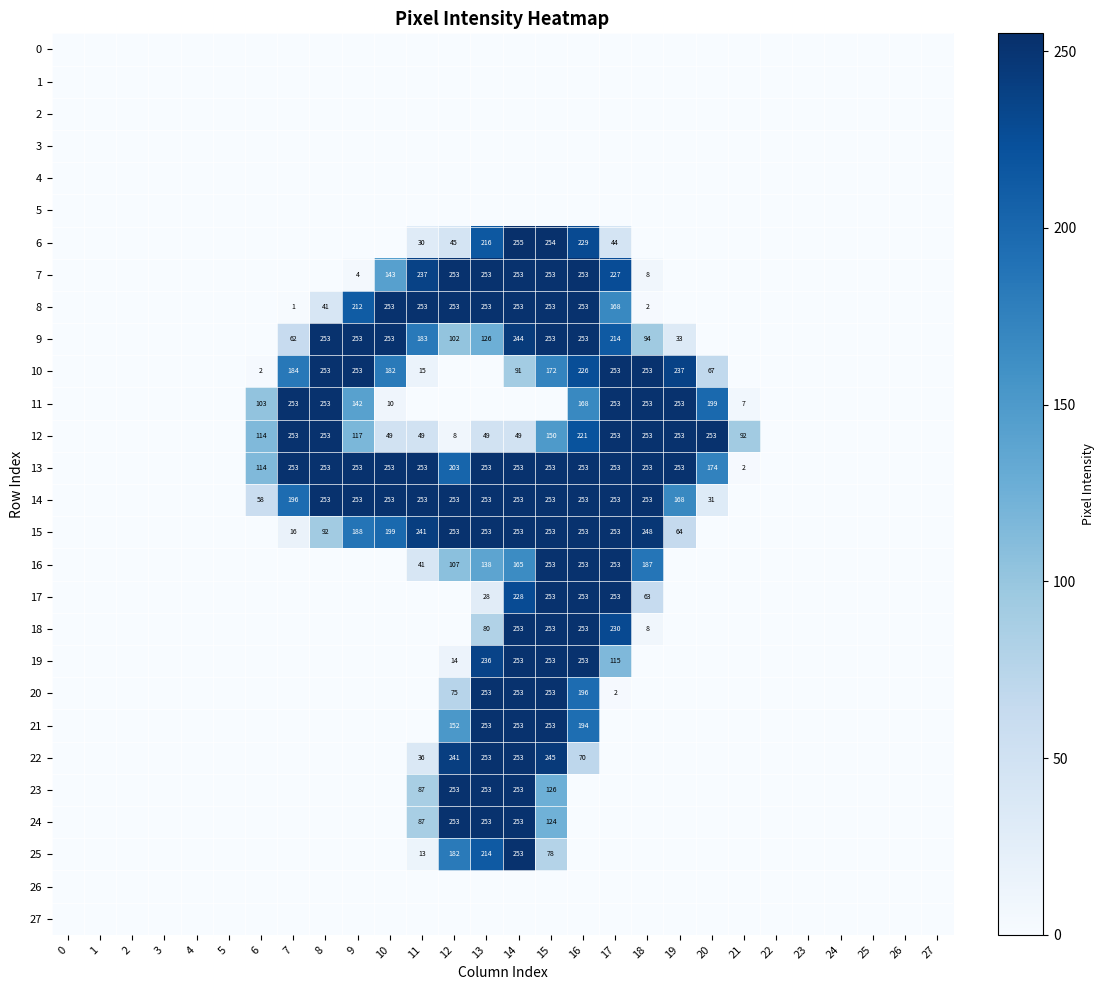

Which category has the highest value across all series?

14